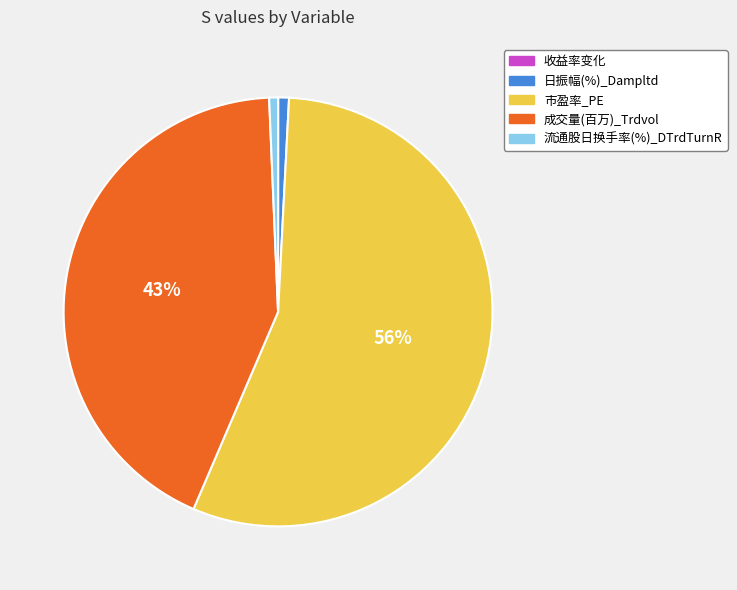

To the nearest percent, what is the average slice percentage?

20%